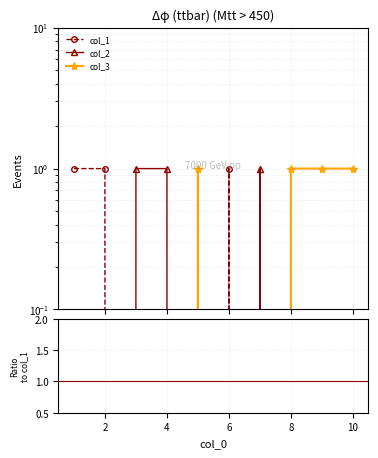

The value of col_1 at 4 is 0.0. True or false?

True